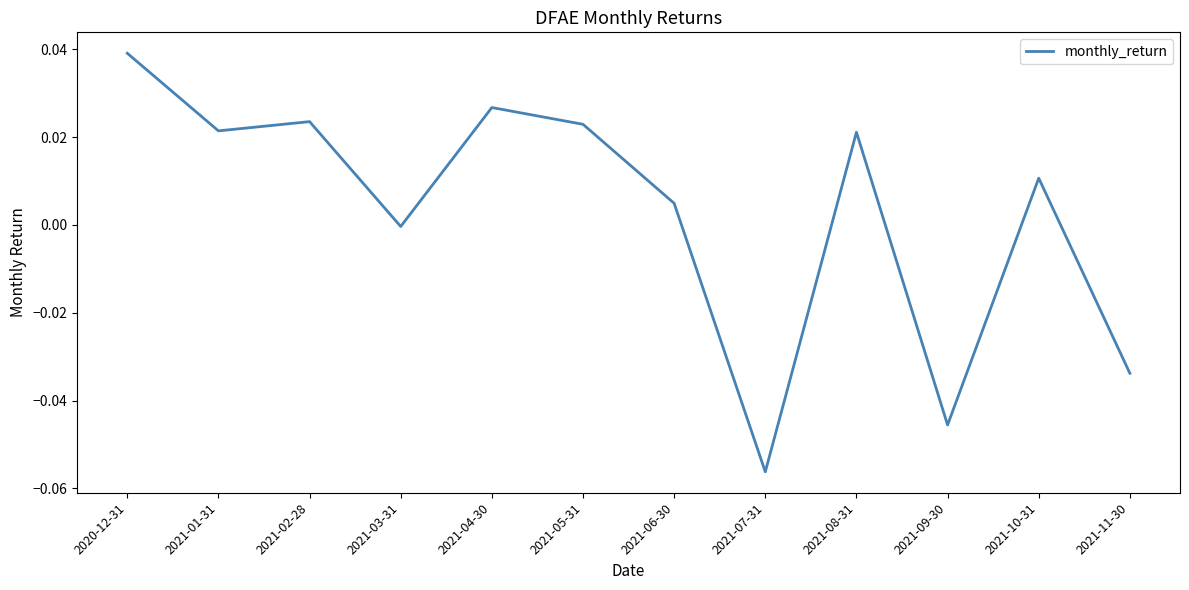

Is it true that the value at 2021-04-30 is 0.0?

True